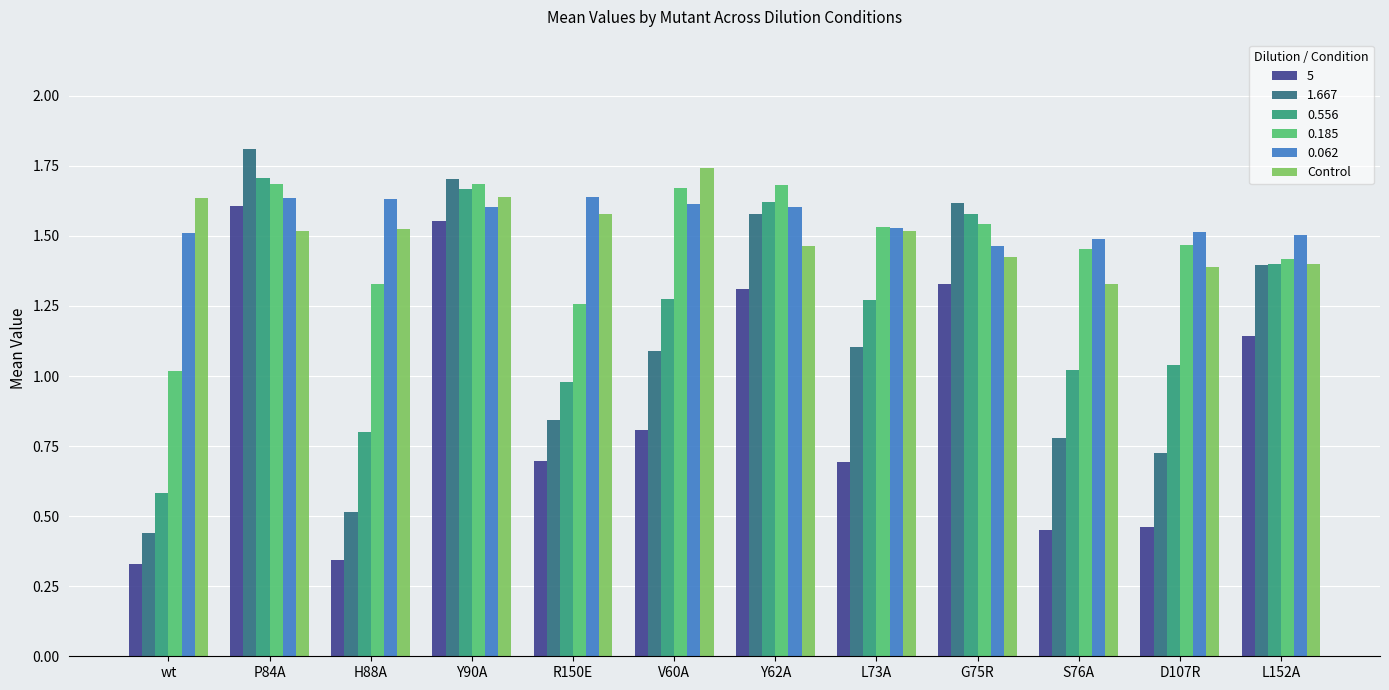

Which series changed the most between R150E and V60A?

0.185